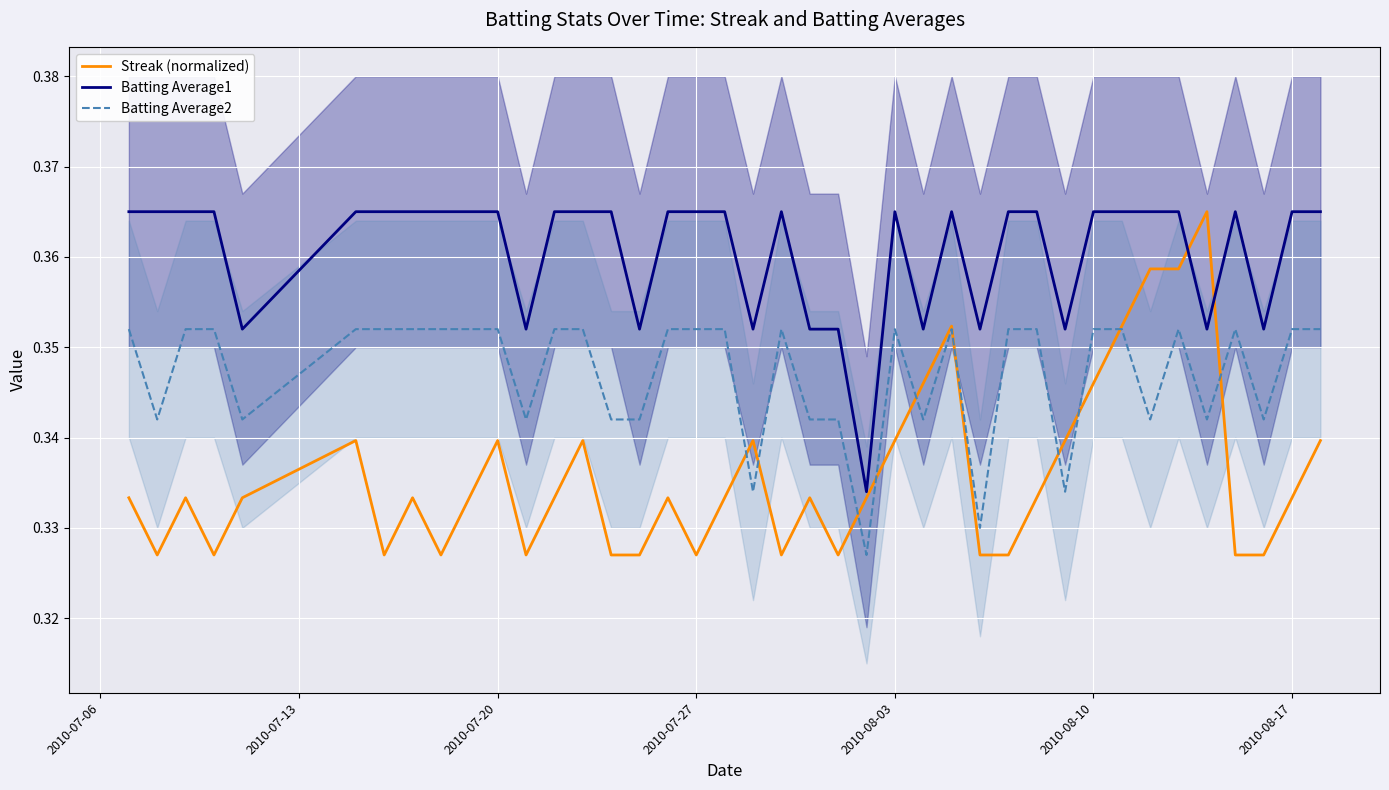

Which series ends up on top after the final intersection of Streak (normalized) and Batting Average1?

Batting Average1